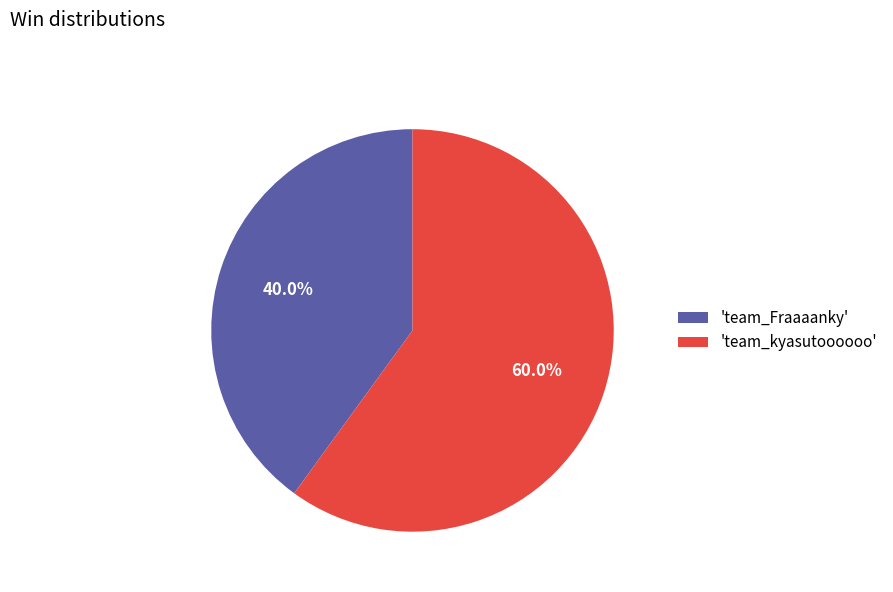

Is there any slice that represents more than half of the pie?

Yes